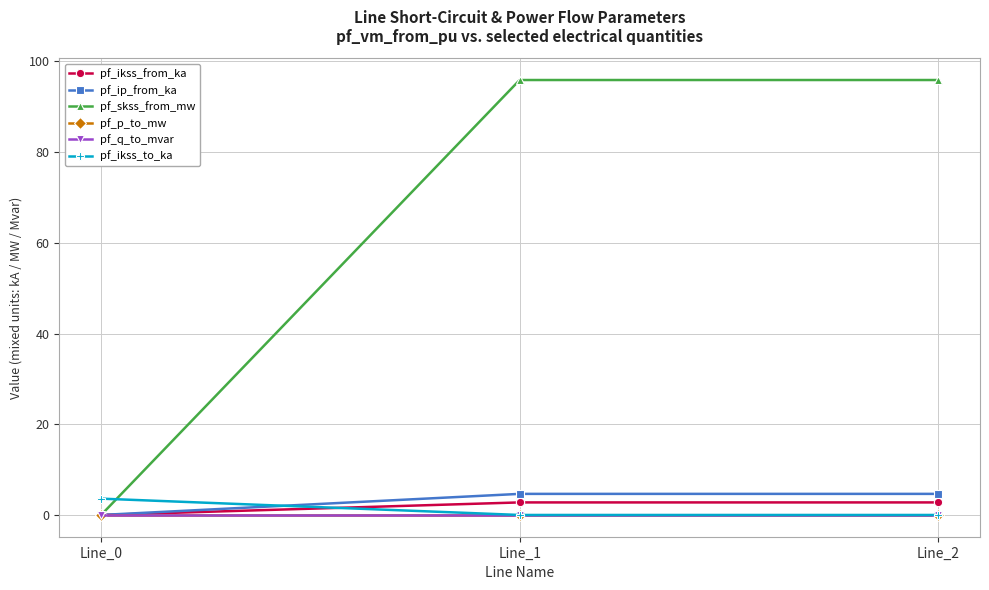

The value of pf_ikss_from_ka at Line_2 is 4.0. True or false?

False